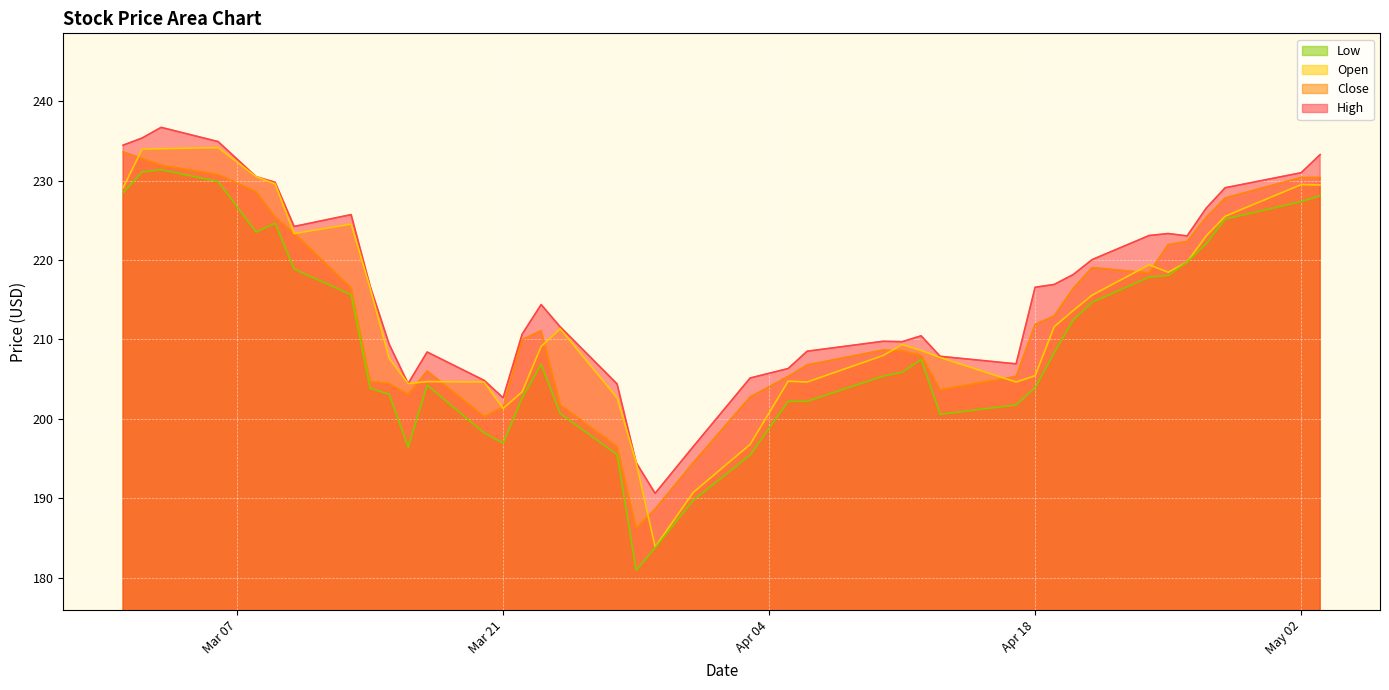

Count the number of categories in the chart.

40